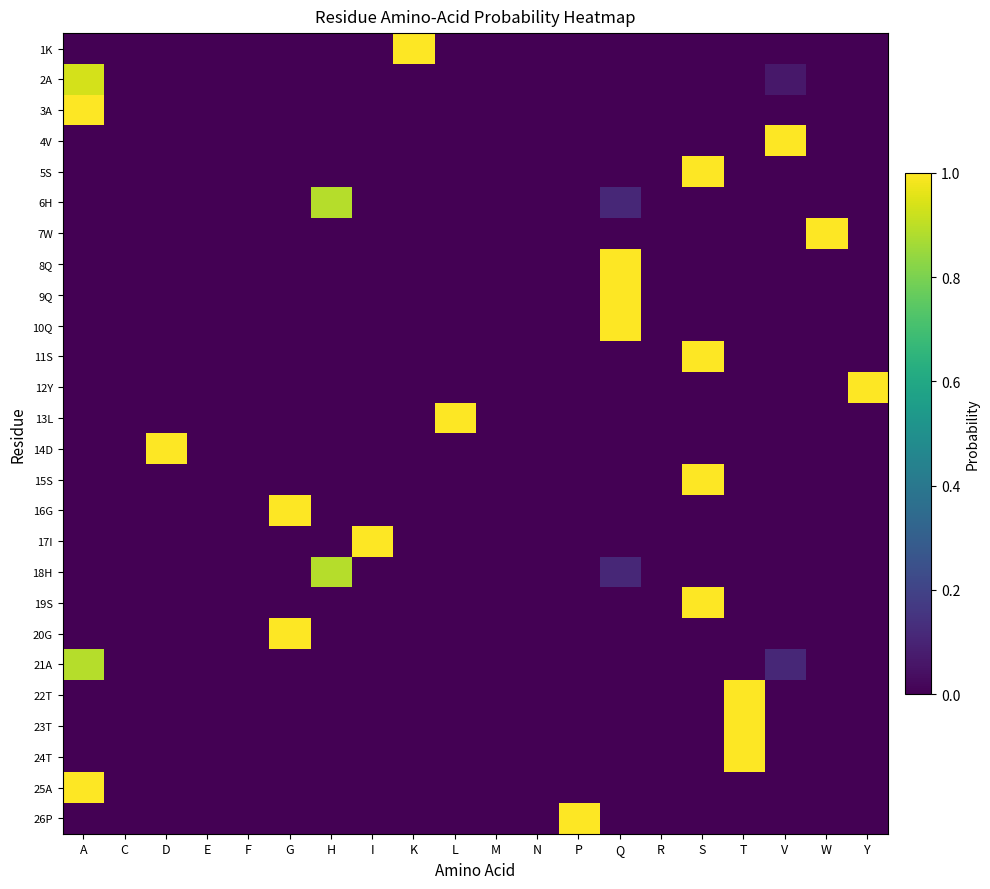

Rank the series at Q from highest to lowest value.

8Q, 9Q, 10Q, 6H, 18H, 1K, 2A, 3A, 4V, 5S, 7W, 11S, 12Y, 13L, 14D, 15S, 16G, 17I, 19S, 20G, 21A, 22T, 23T, 24T, 25A, 26P